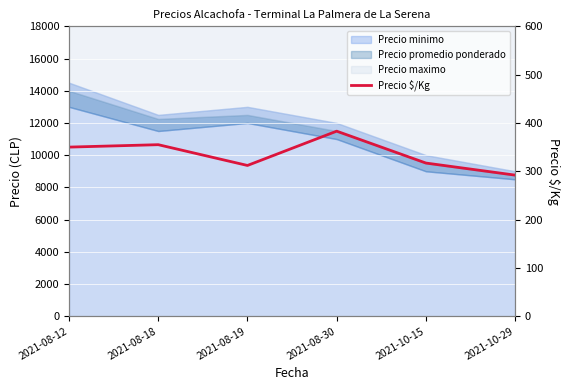

Reading right to left, extract all data points from this chart.

292	317	383	312	355	350